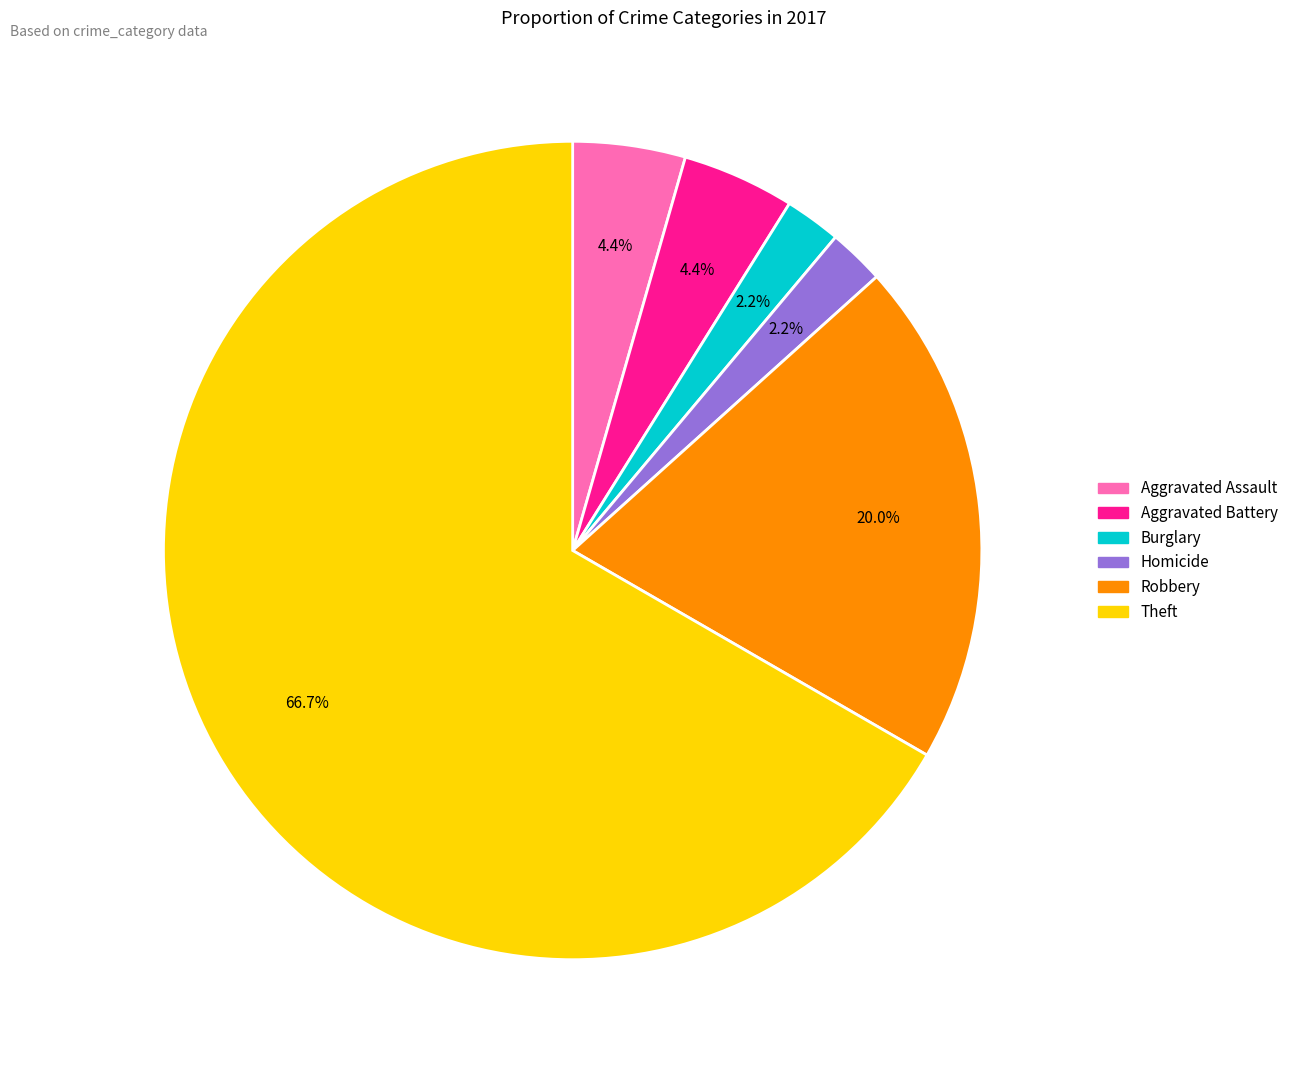

How many slices are in this pie chart?

6